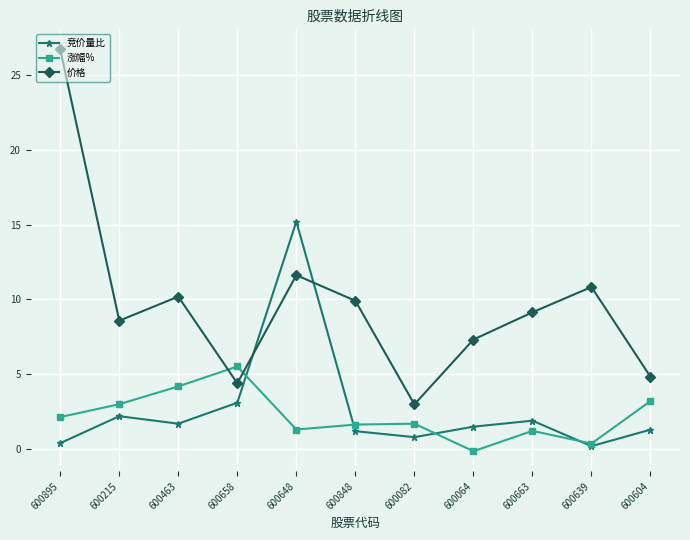

Which label corresponds to the smallest value in the chart?

600064